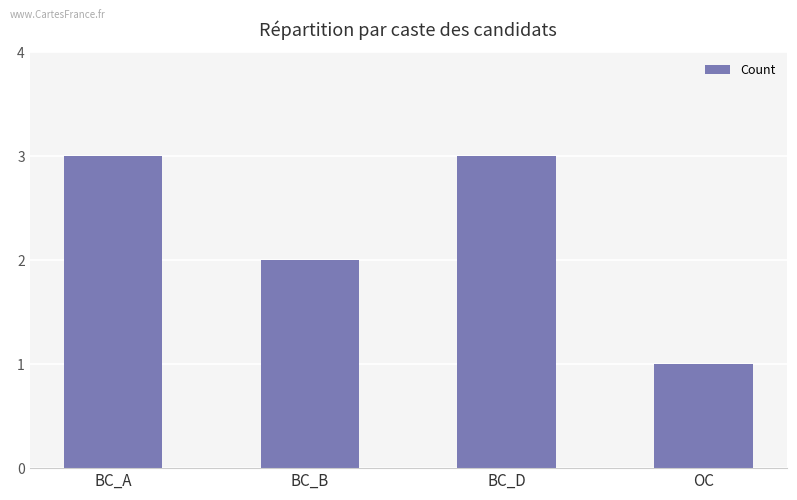

Between BC_D and BC_B, which is larger?

BC_D